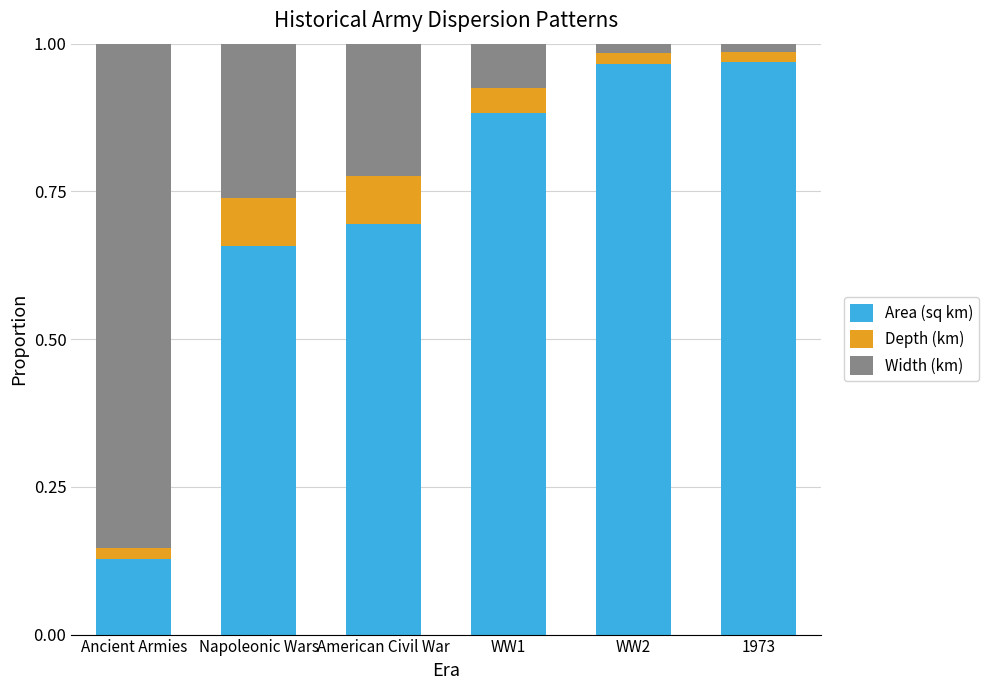

Which category has the lowest value in the Area (sq km) series?

Ancient Armies